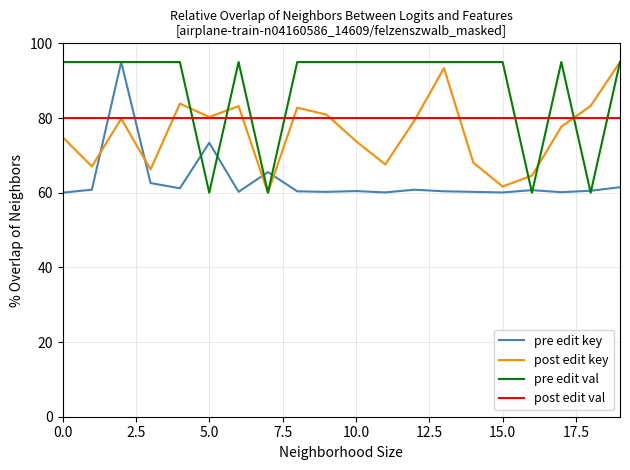

What is the highest value of the pre edit key series?

95.0